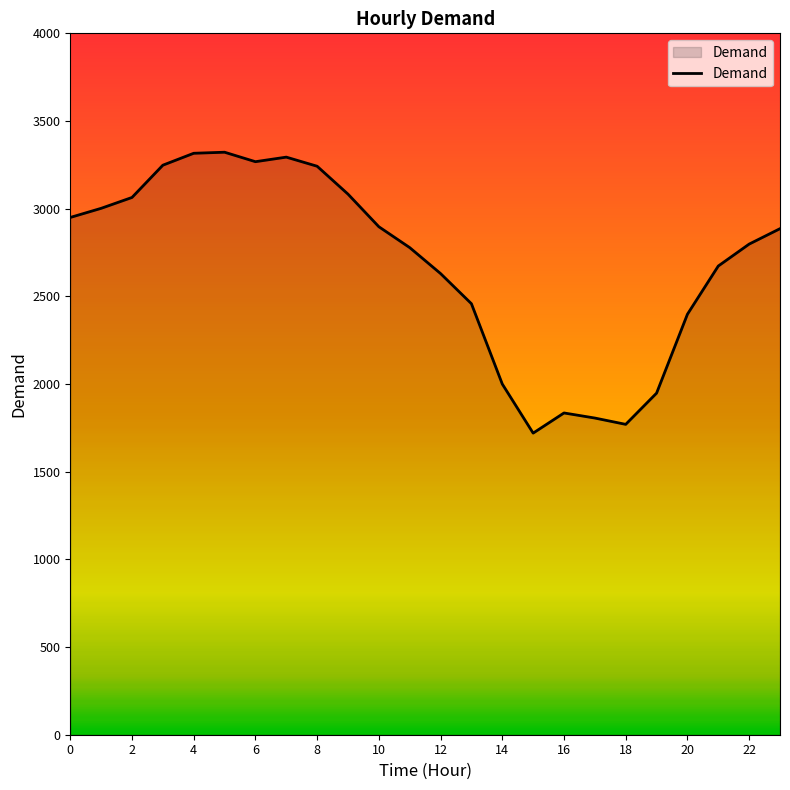

What is the minimum value shown in the chart?

1720